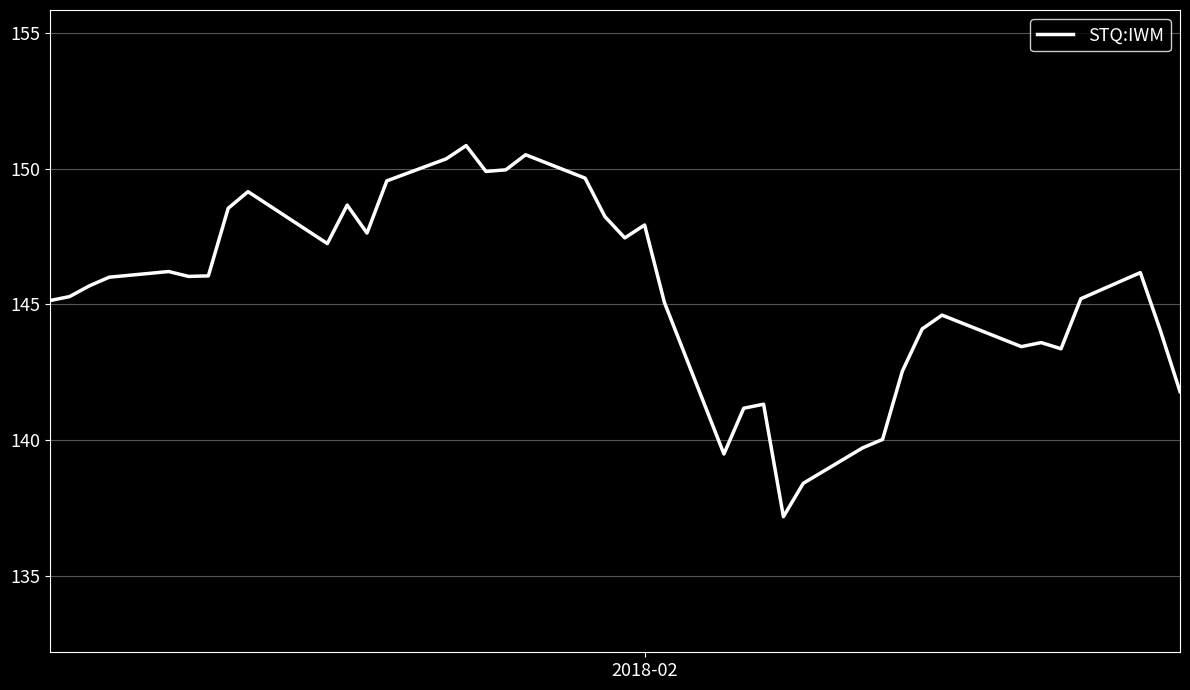

What is the difference between the maximum and minimum values?

13.7